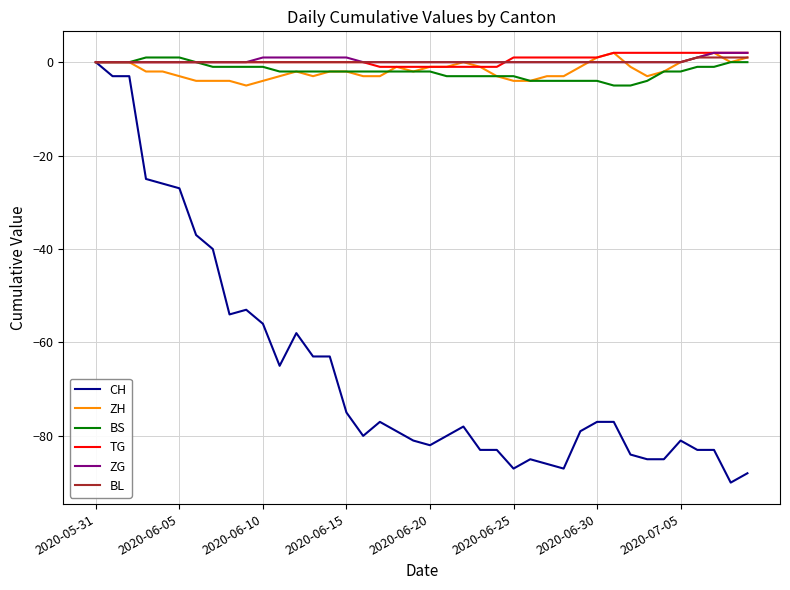

What is the minimum value shown in the chart?

-90